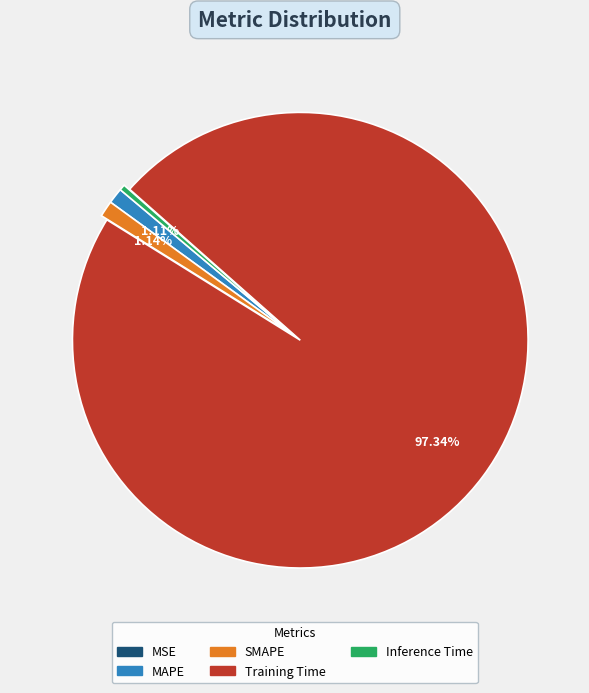

Which category has the biggest portion of the pie?

Training Time